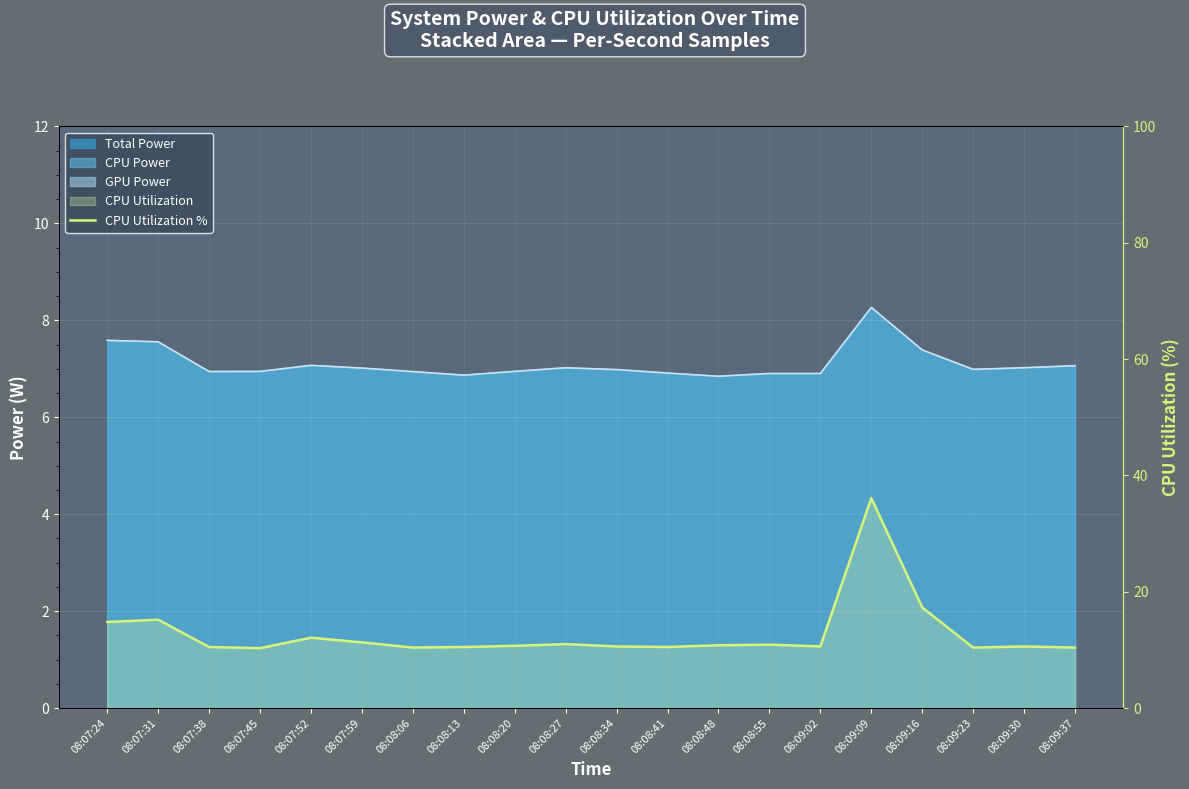

At which label is the value closest to 23?

08:09:16